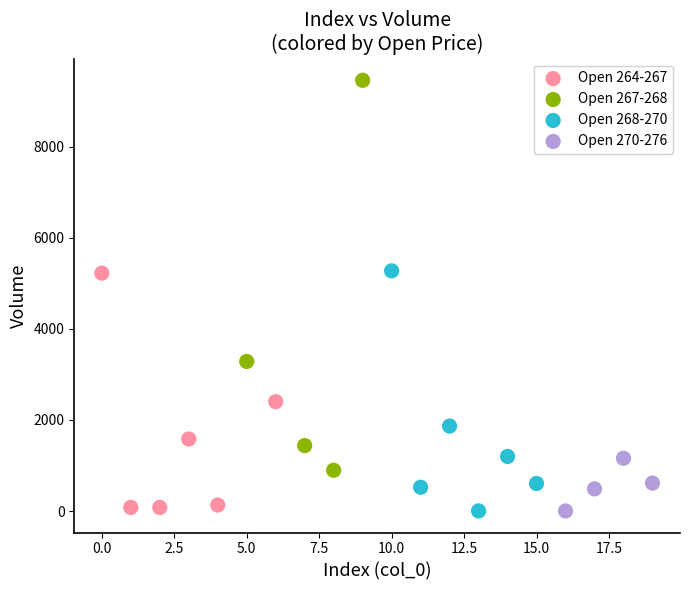

Which series has the widest spread of Y values?

Open 267-268